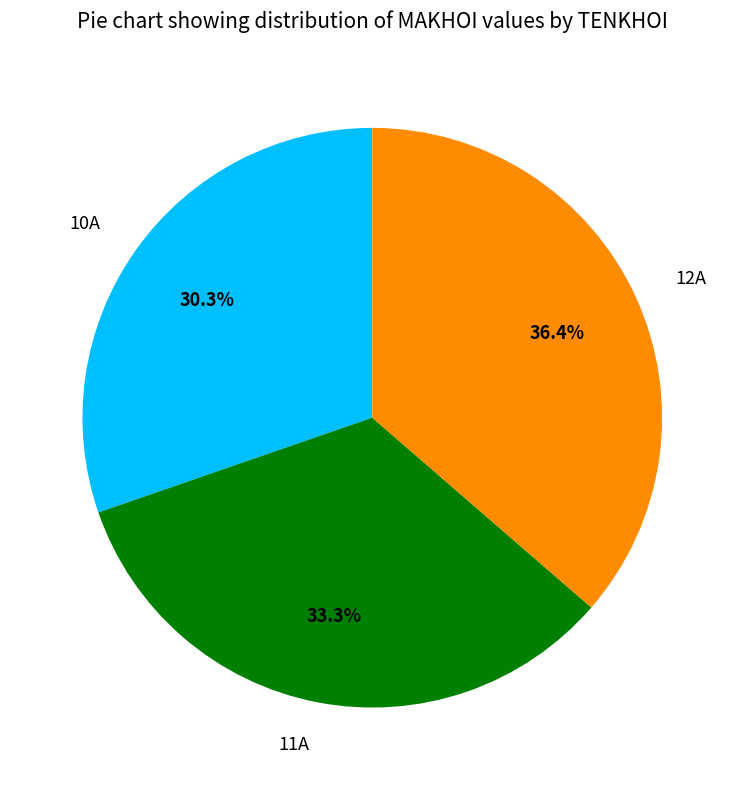

To the nearest percent, what is the difference between the 12A and 10A slice percentages?

6%